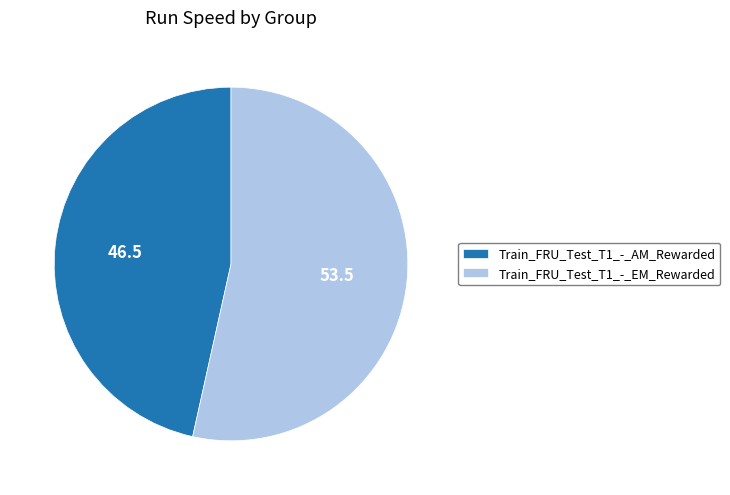

How many segments does this pie chart have?

2